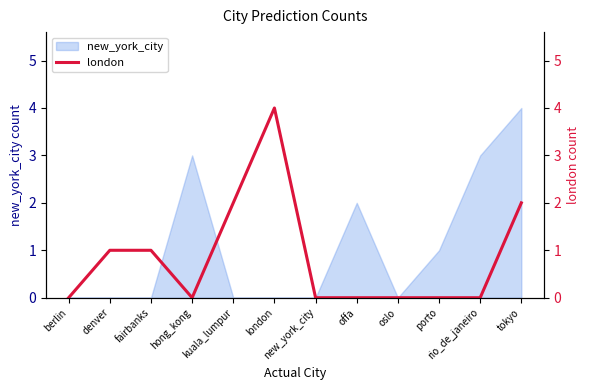

What is the maximum value shown in the chart?

4